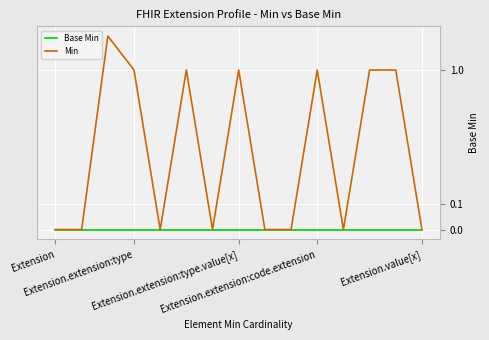

True or false: Min and Base Min intersect in this chart.

False